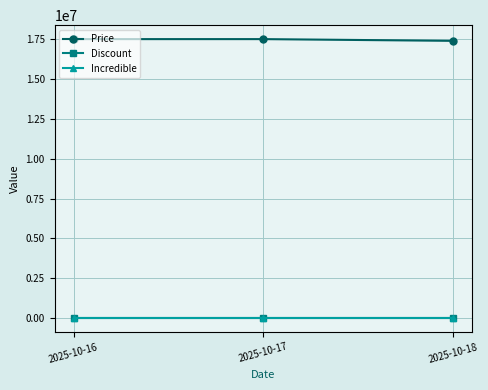

At which label is Discount closest to 0?

2025-10-16